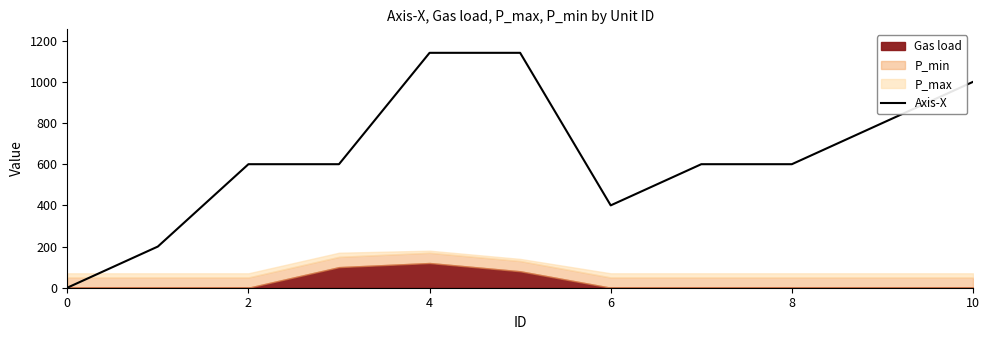

What is the highest value of the Axis-X series?

1141